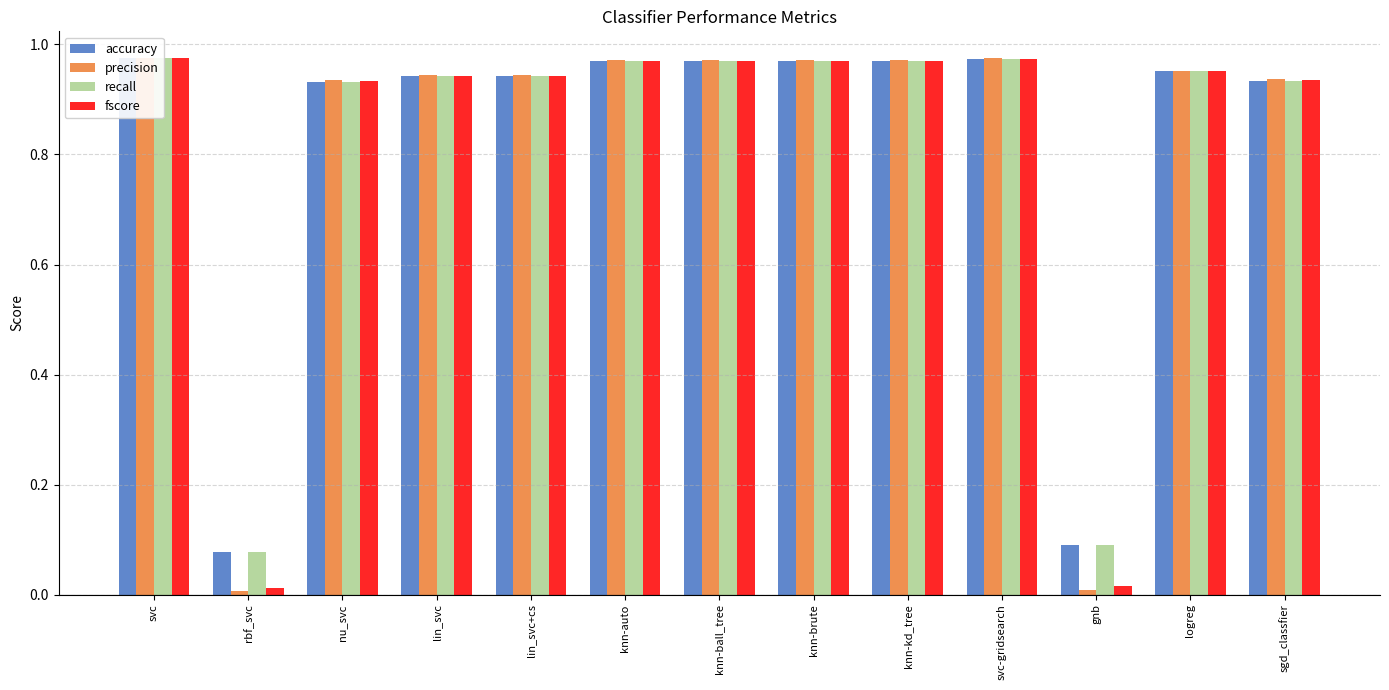

Count the number of categories in the chart.

13